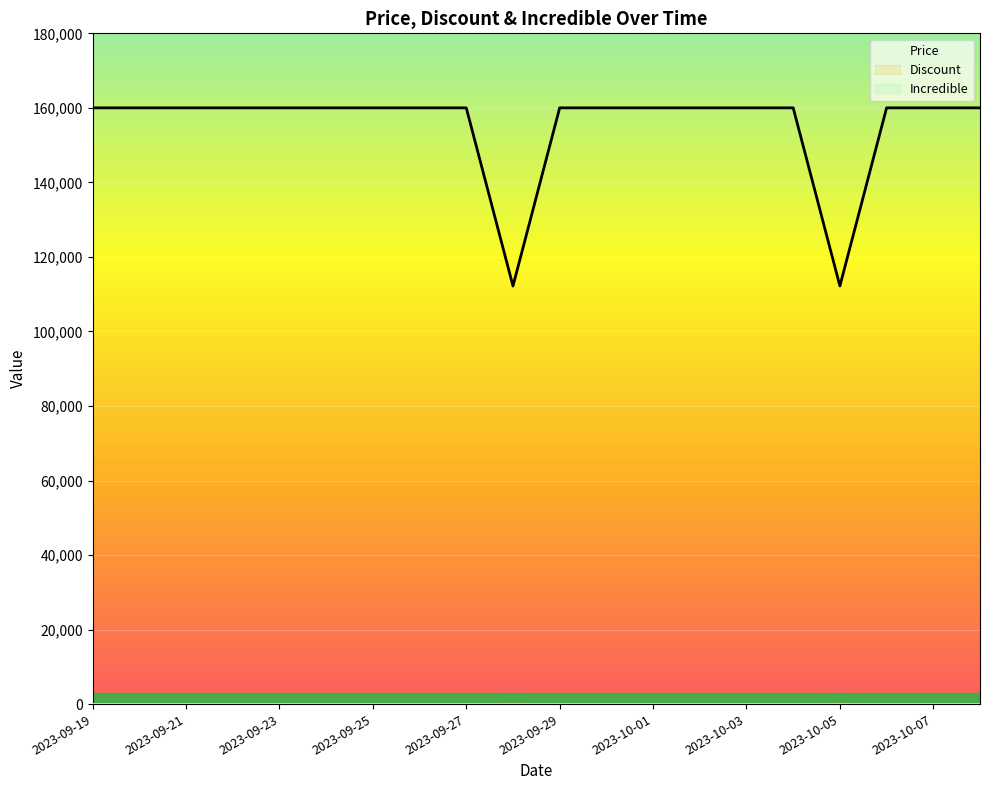

What is the spread (max minus min) of values at 2023-09-23?

160000